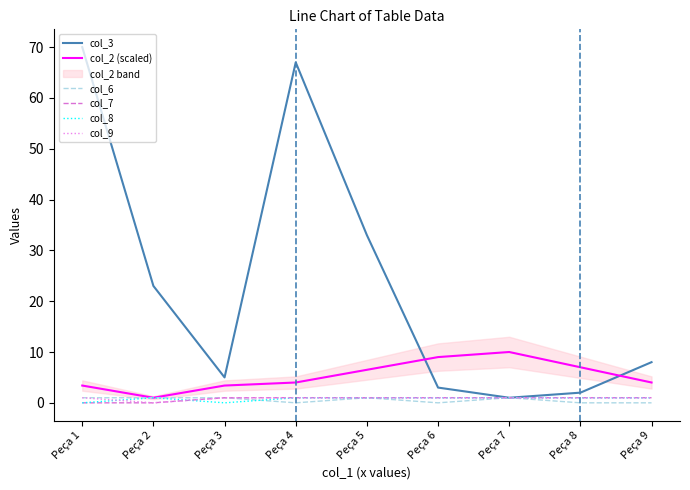

The col_9 series shows 1.6 at Peça 9. True or false?

False